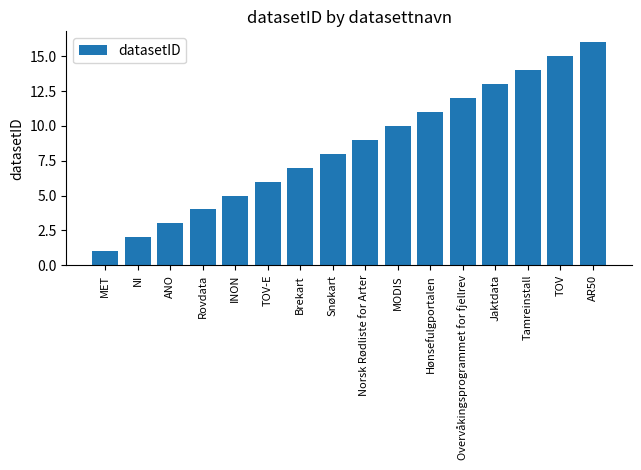

Rank the categories by value from lowest to highest.

MET, NI, ANO, Rovdata, INON, TOV-E, Brekart, Snøkart, Norsk Rødliste for Arter, MODIS, Hønsefulgportalen, Overvåkingsprogrammet for fjellrev, Jaktdata, Tamreinstall, TOV, AR50